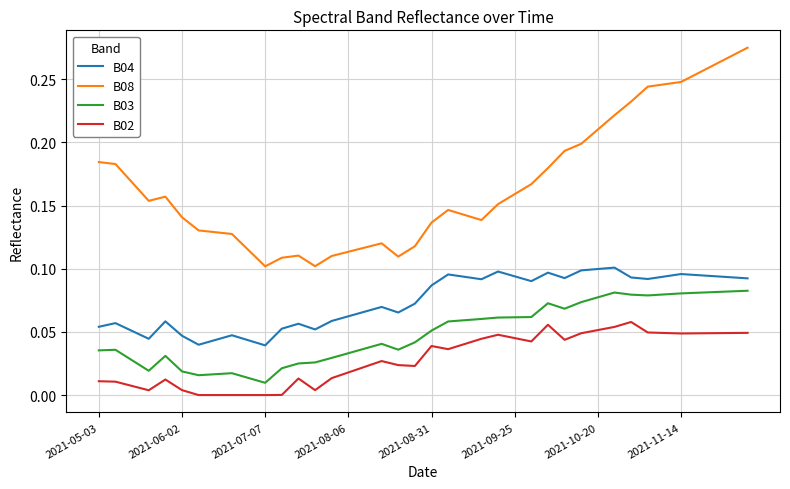

What is the sum of all B02 values?

1.1